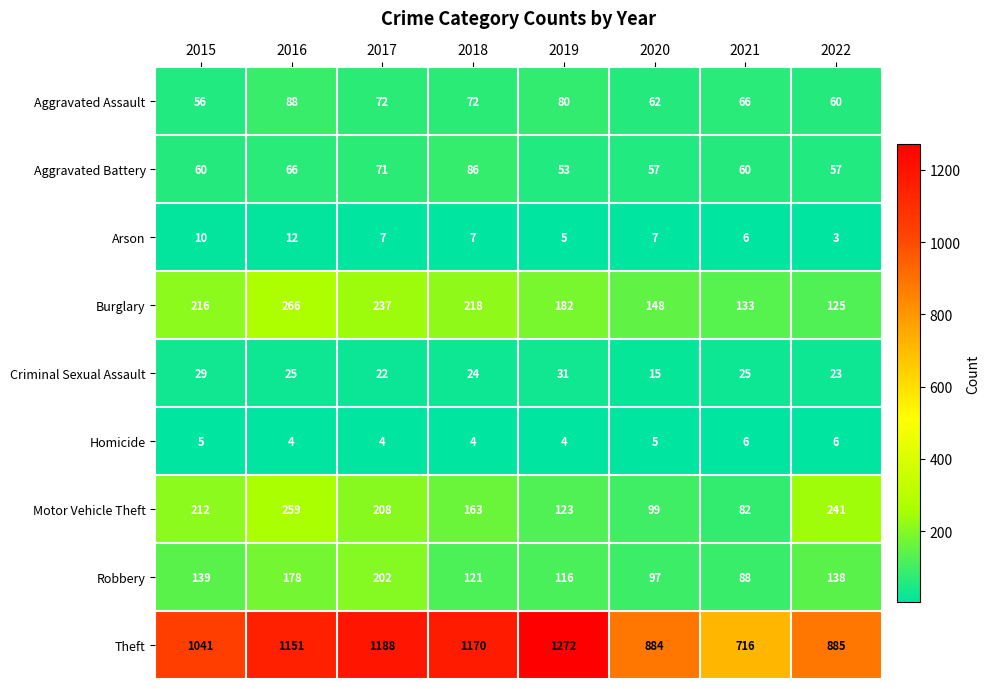

What is the difference between the Aggravated Battery values at 2018 and 2016?

20